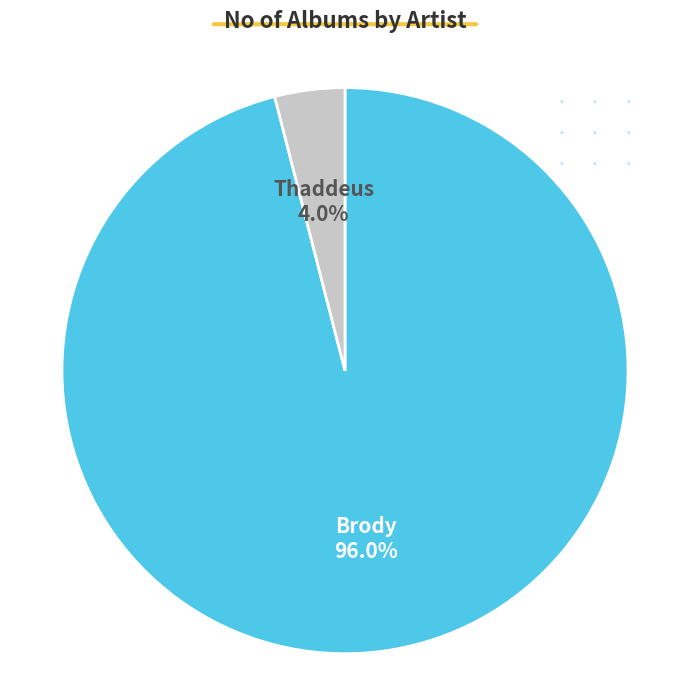

Is there a majority slice in this chart?

Yes